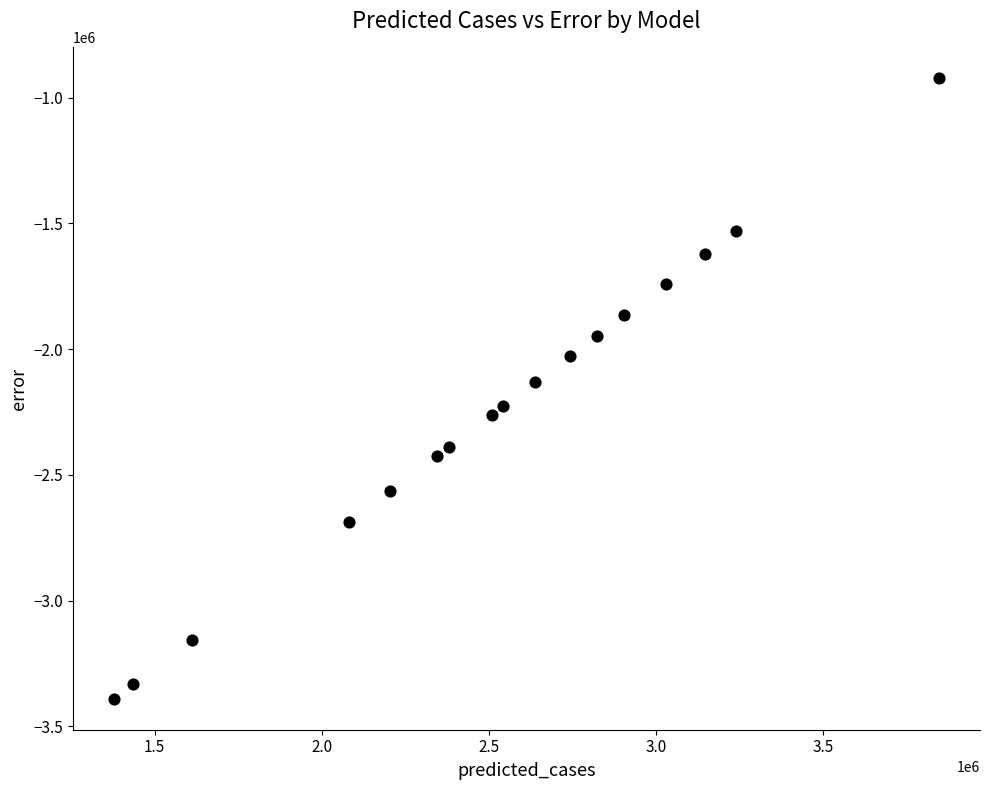

What is the range of X values (max minus min)?

2467003.4